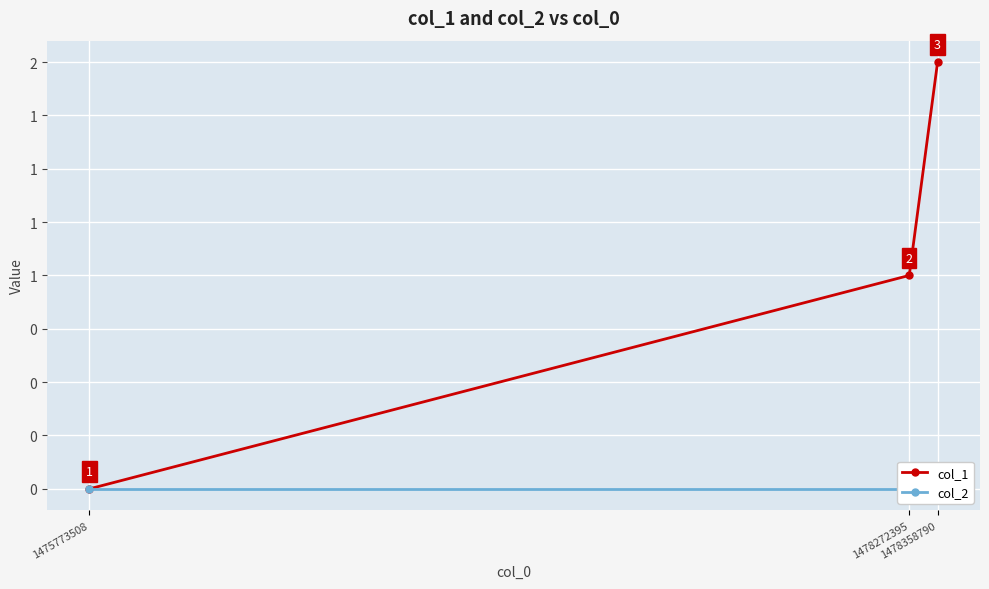

Reading right to left, transcribe all the data shown in this chart.

col_1: 1478358790=2	1478272395=1	1475773508=0
col_2: 1478358790=0	1478272395=0	1475773508=0